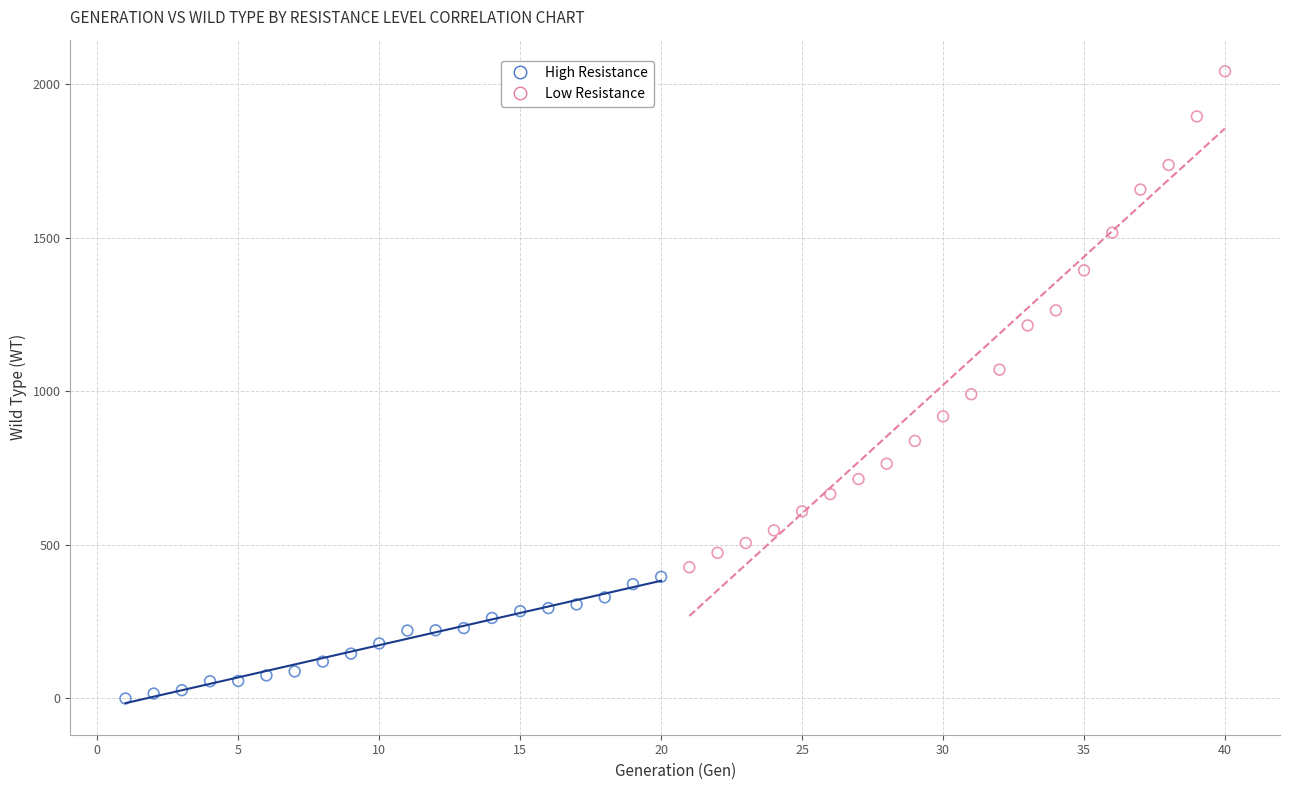

Which series has the widest spread of Y values?

Low Resistance